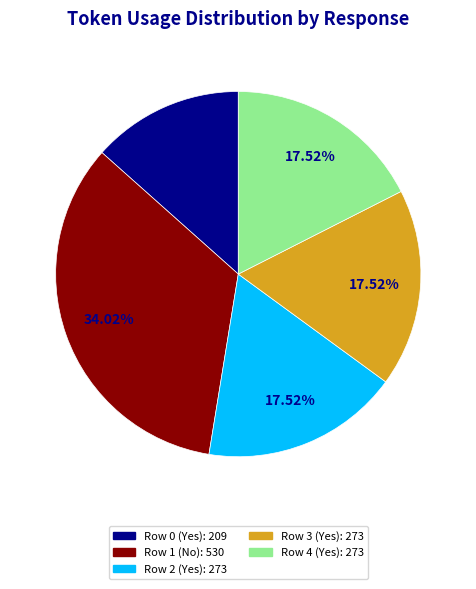

Does any single category account for the majority?

No